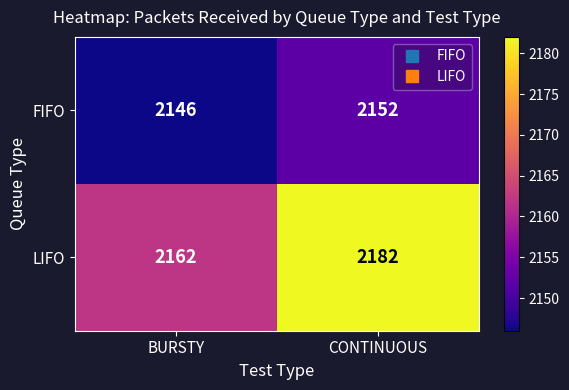

List the series in order of their overall mean, lowest first.

FIFO, LIFO